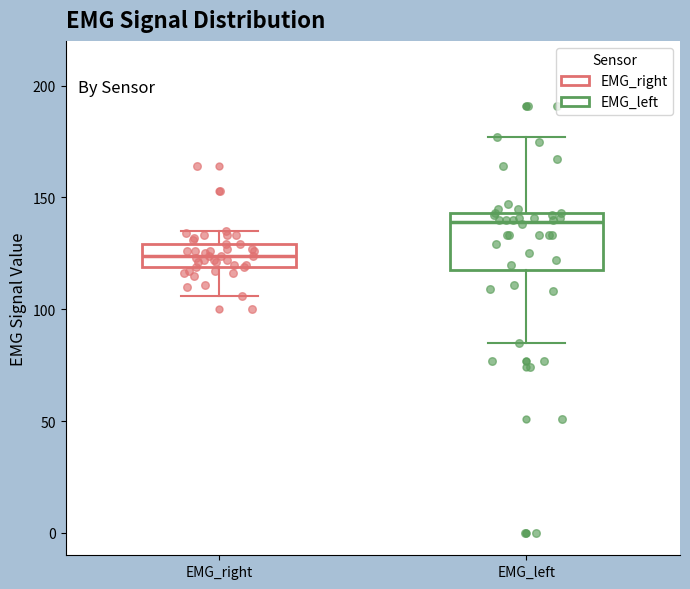

Reading left to right, transcribe this box plot: for each box, give where its median line is, the range the box spans, and where its two whiskers end, as read against the y-axis. The values are not printed on the chart, so give them approximately, as read against the axis.

EMG_right: median 125, box 120 to 130, whiskers 105 to 135
EMG_left: median 140, box 120 to 145, whiskers 85 to 175